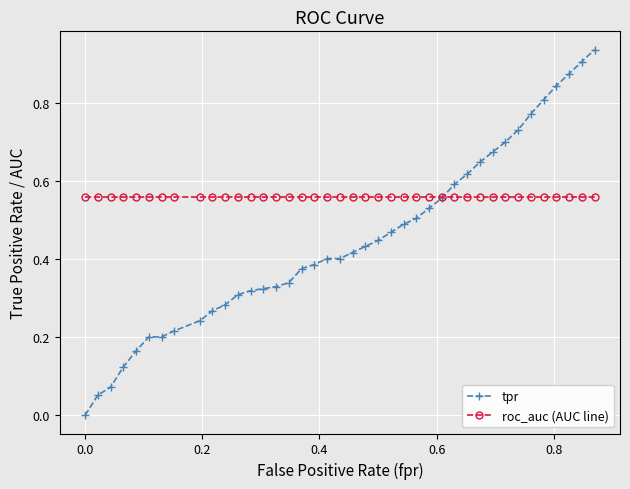

Which series has the widest spread of values?

tpr